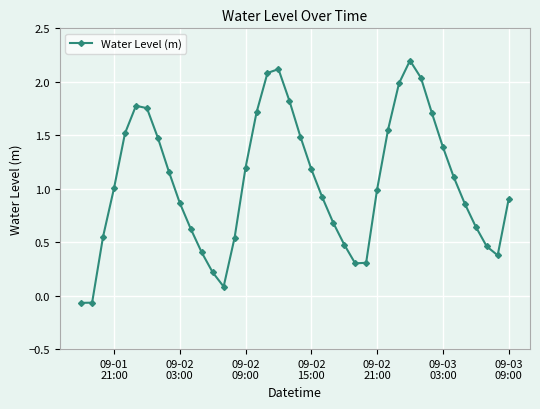

How many categories are shown in the chart?

40